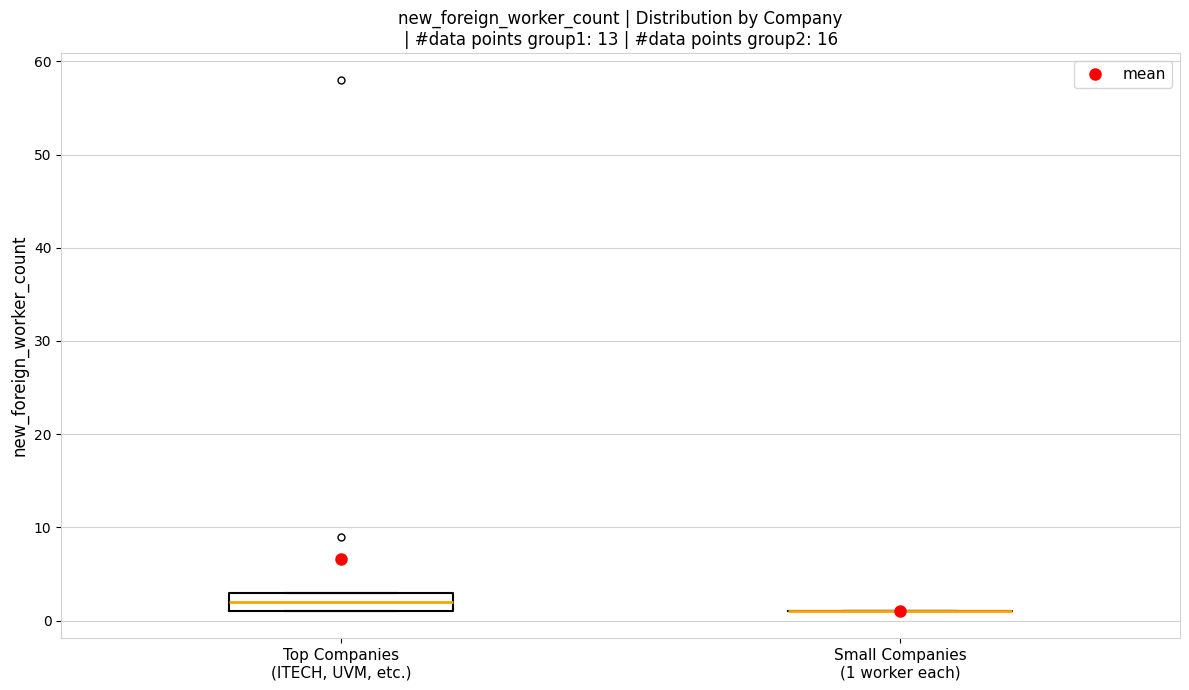

Reading left to right, transcribe this box plot: for each box, give where its median line is, the range the box spans, and where its two whiskers end, as read against the y-axis. The values are not printed on the chart, so give them approximately, as read against the axis.

Top Companies (ITECH, UVM, etc.): median 2, box 1 to 3, whiskers 1 to 3
Small Companies (1 worker each): box collapsed to a line at 1, whiskers 1 to 1